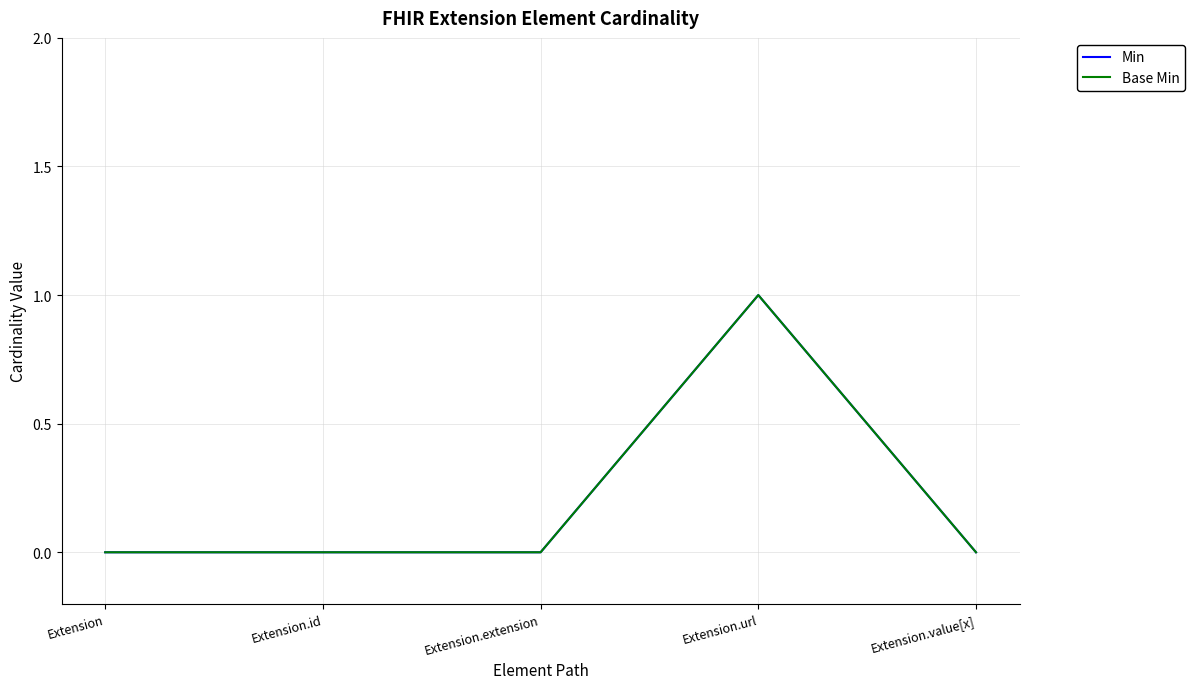

Does the chart display data point markers on the line(s)?

No